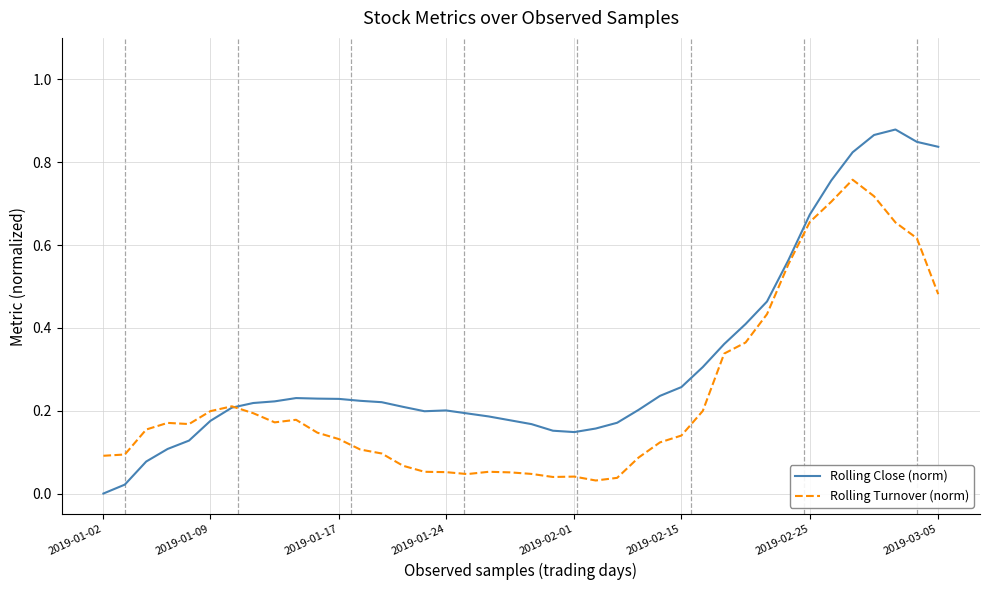

What is the sum of all Rolling Close (norm) values?

12.7